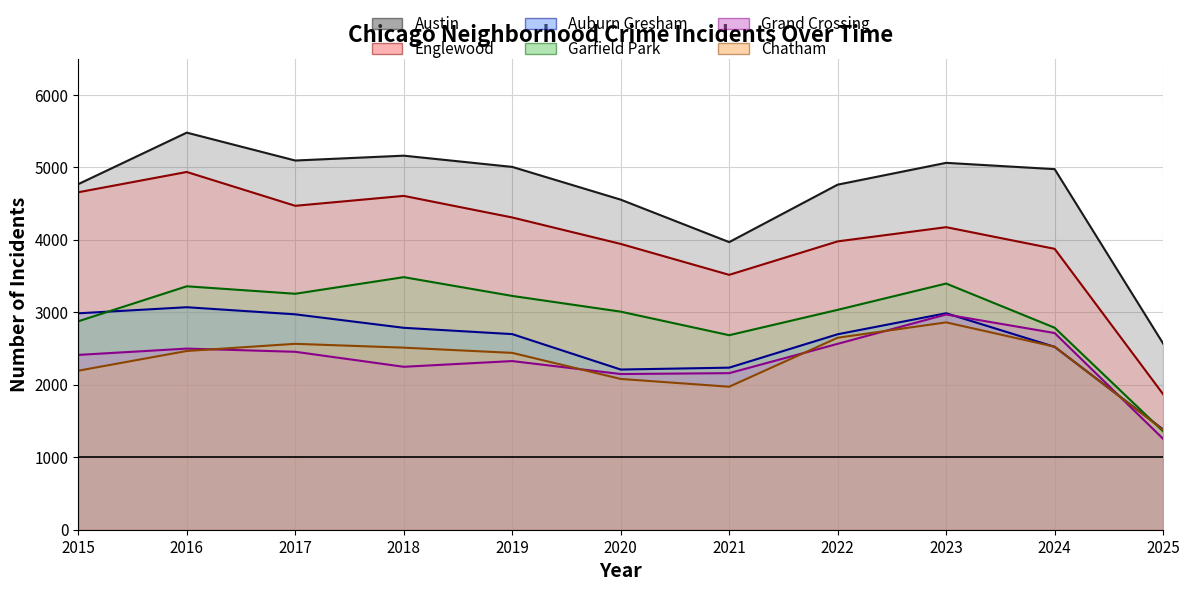

Is it true that Chatham equals 3437 at 2024?

False